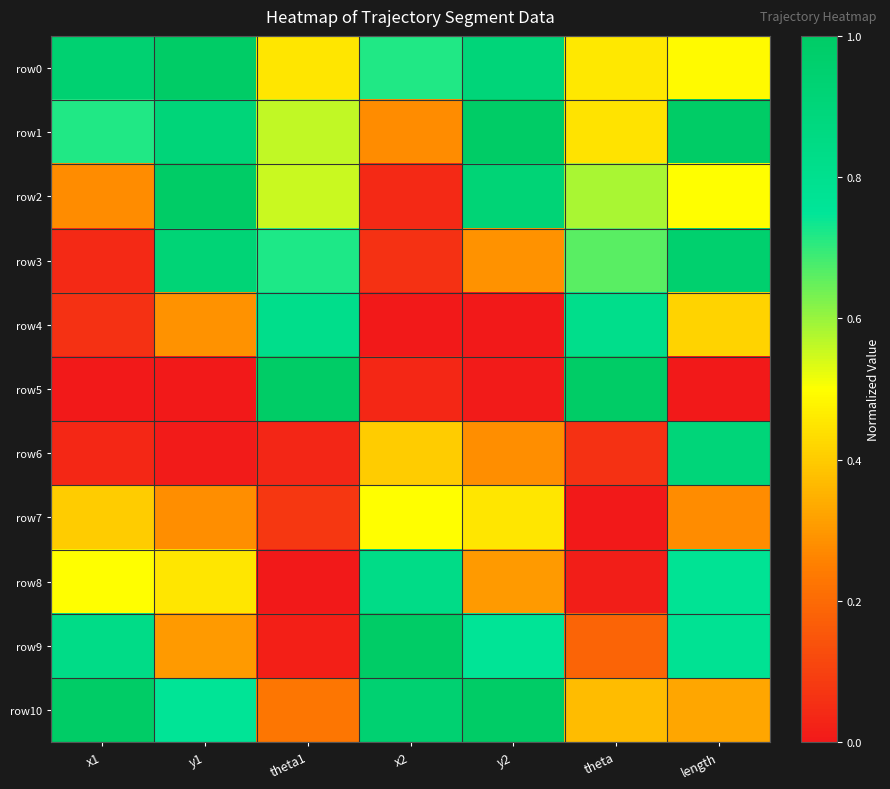

Rank the series by their maximum value, from highest to lowest.

row0, row1, row5, row9, row10, row2, row3, row6, row8, row4, row7